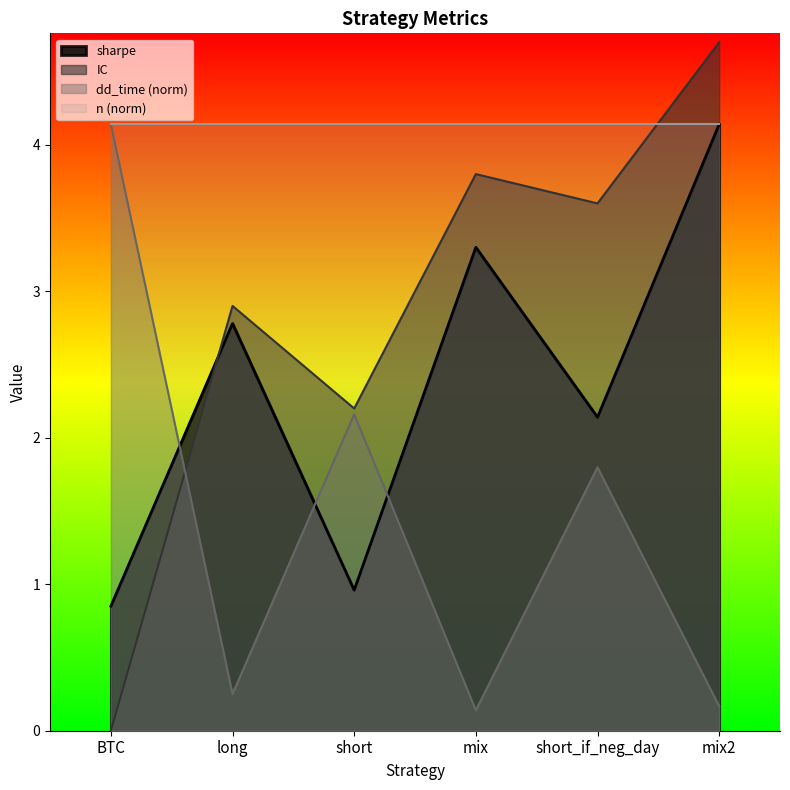

The value of sharpe at mix is 3.3. True or false?

True